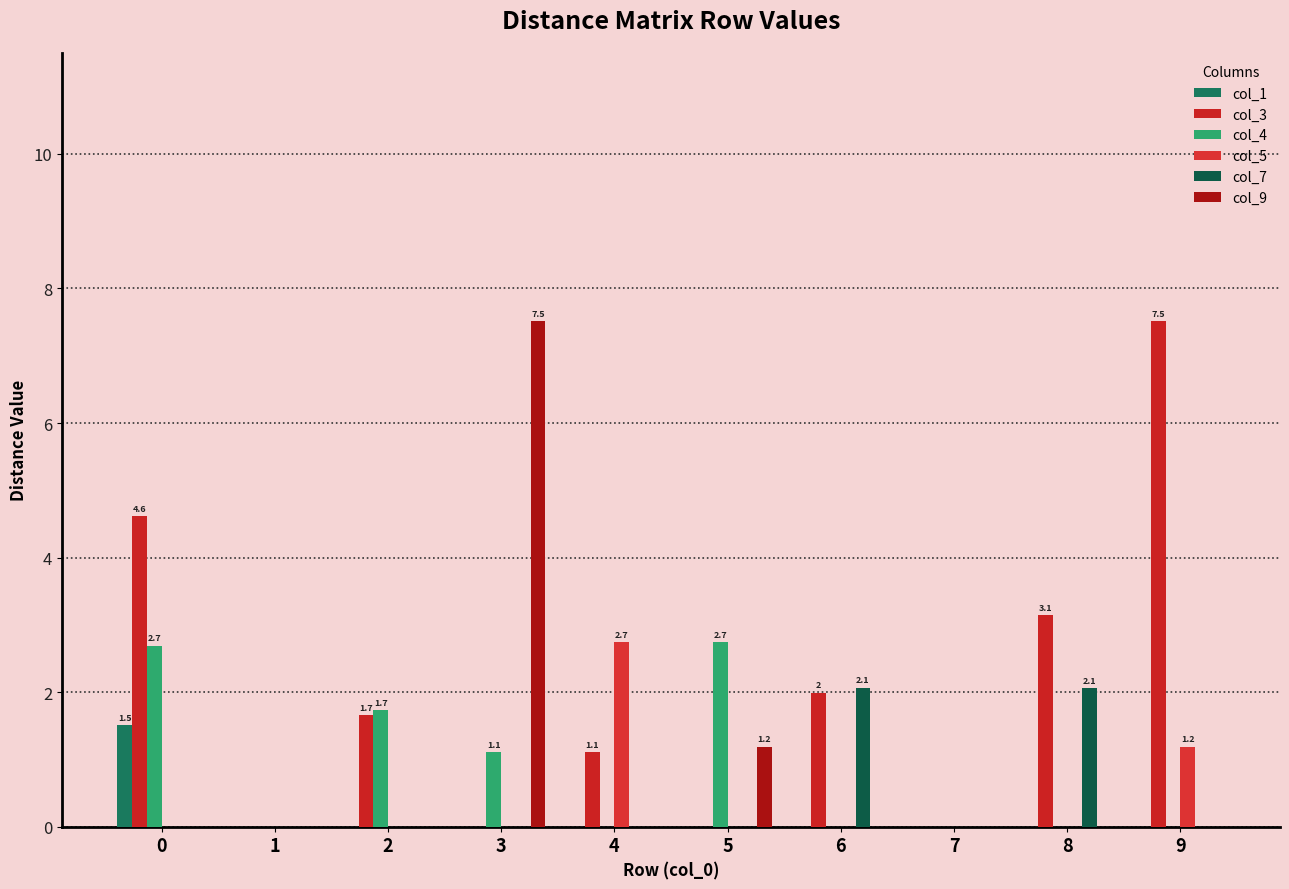

Which has a higher value, 9 or 7?

9